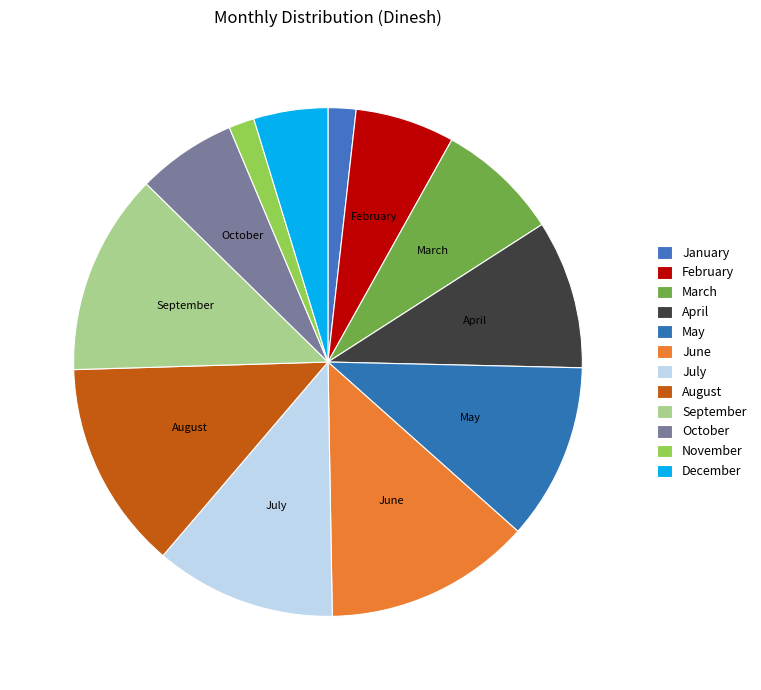

Which category has the smallest portion of the pie?

November